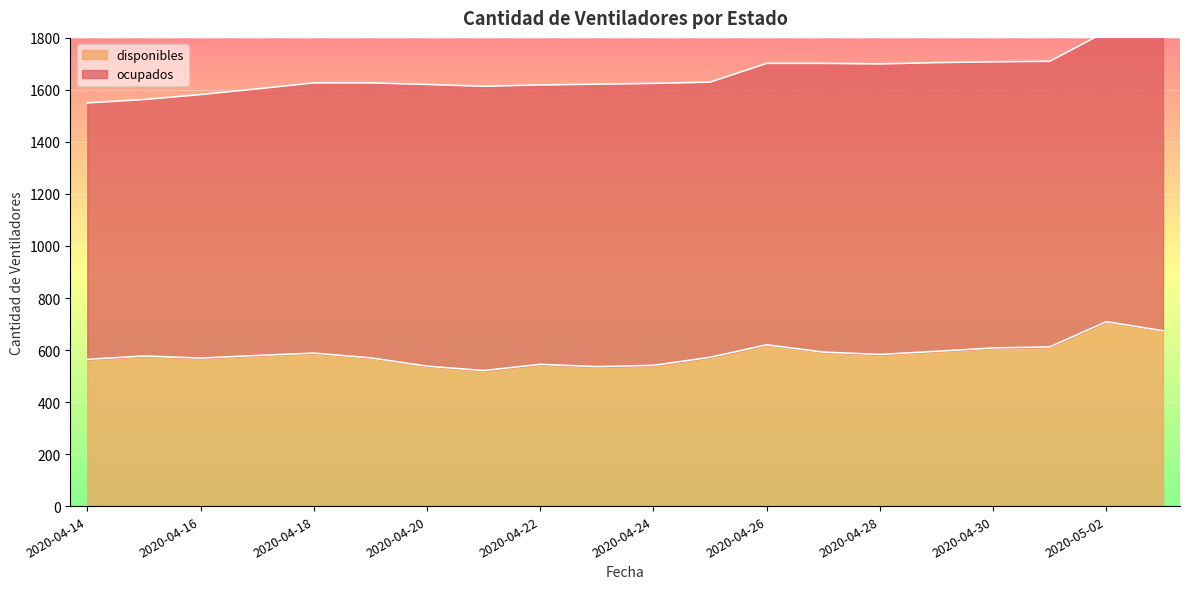

True or false: the data shows 583 at 2020-04-28.

True